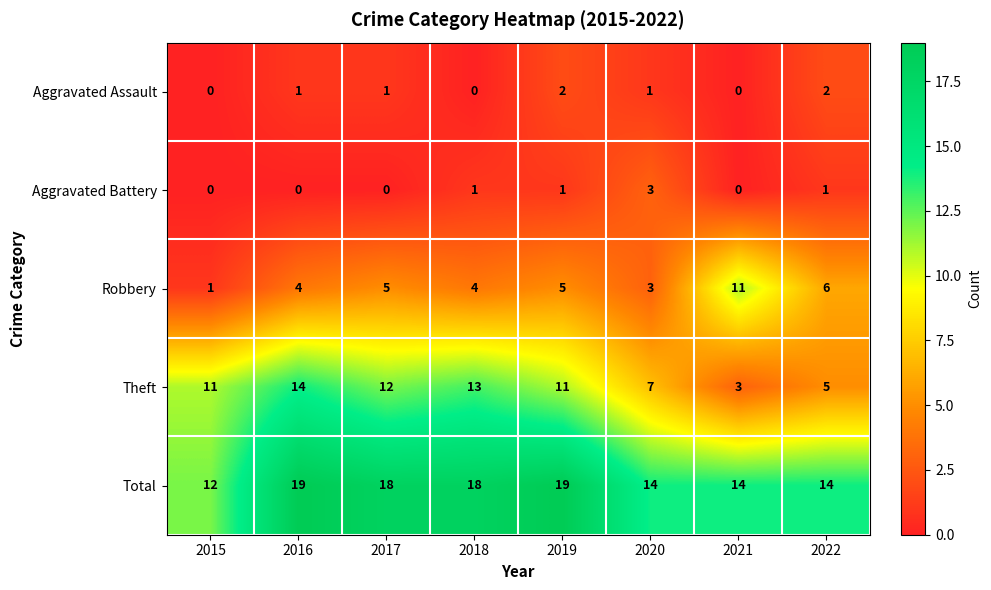

True or false: Robbery has a value of 5 at 2017.

True